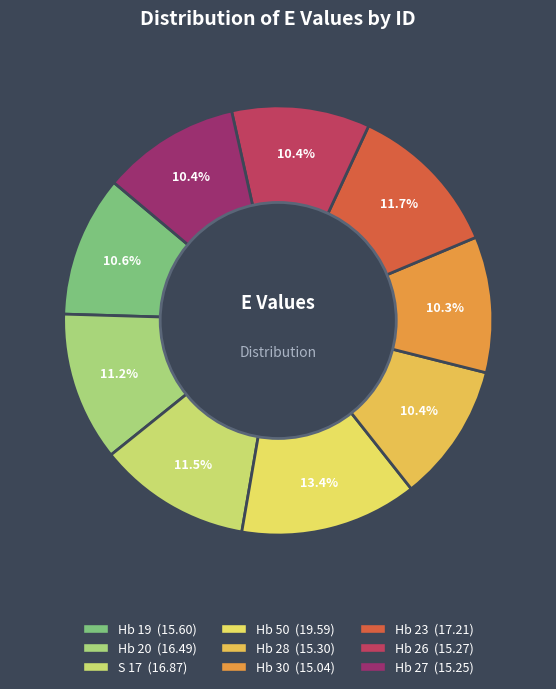

Combined, what portion of the pie is Hb 23 and Hb 50?

25.1%